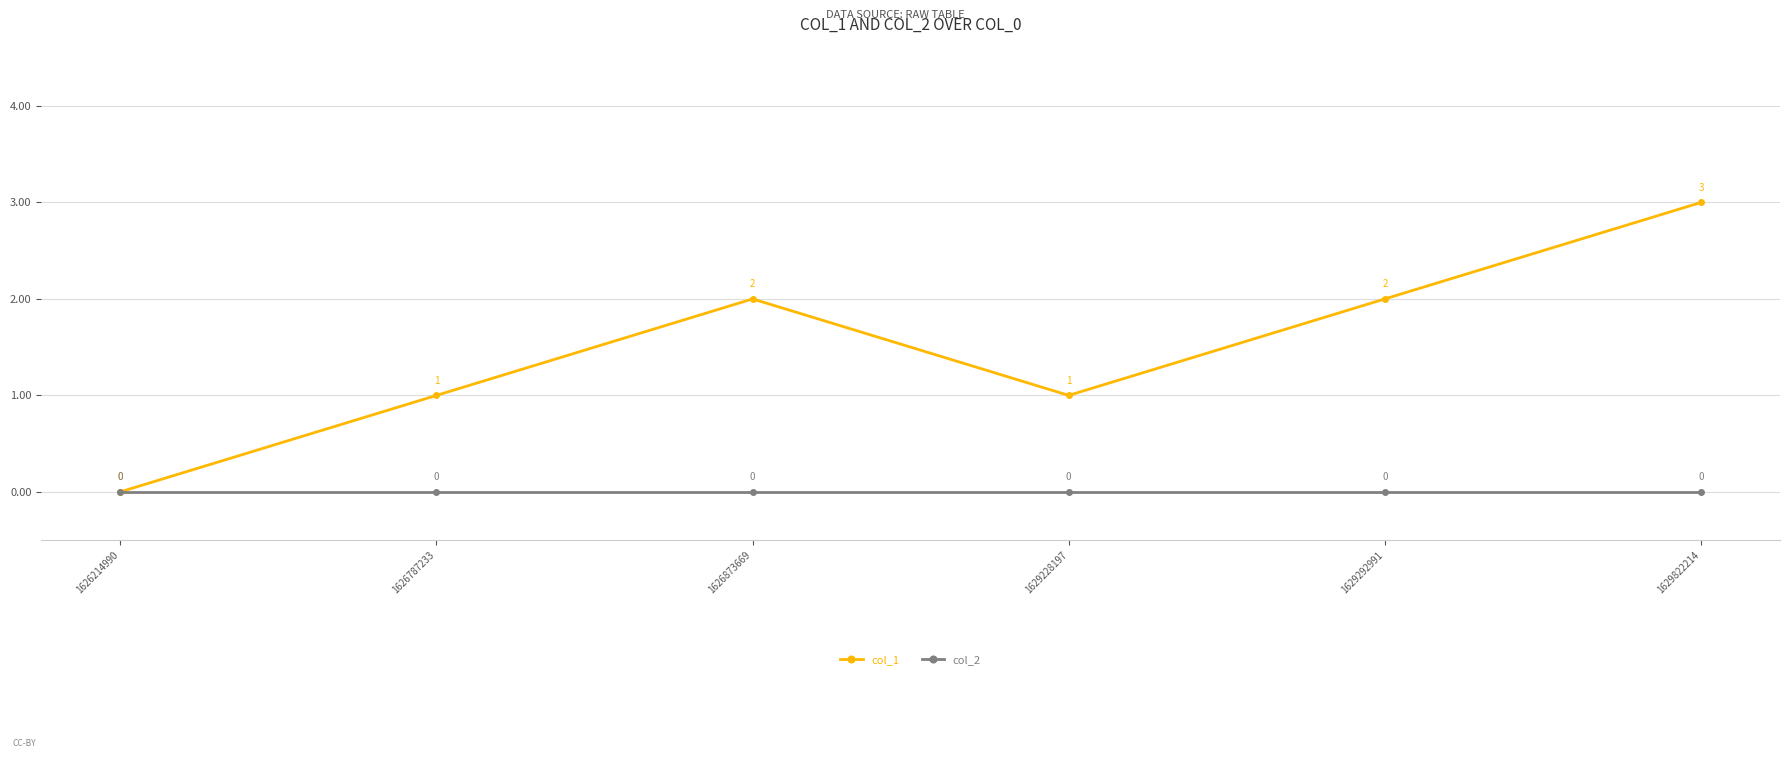

Between 1626873669 and 1629822214, which series saw the biggest shift?

col_1